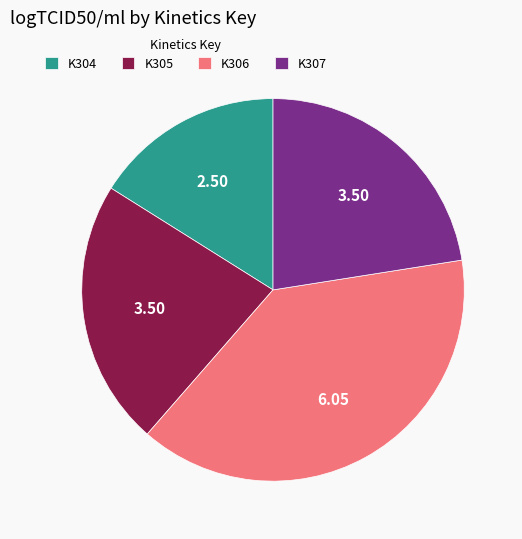

Is the sum of K306 and K304 greater than half?

Yes